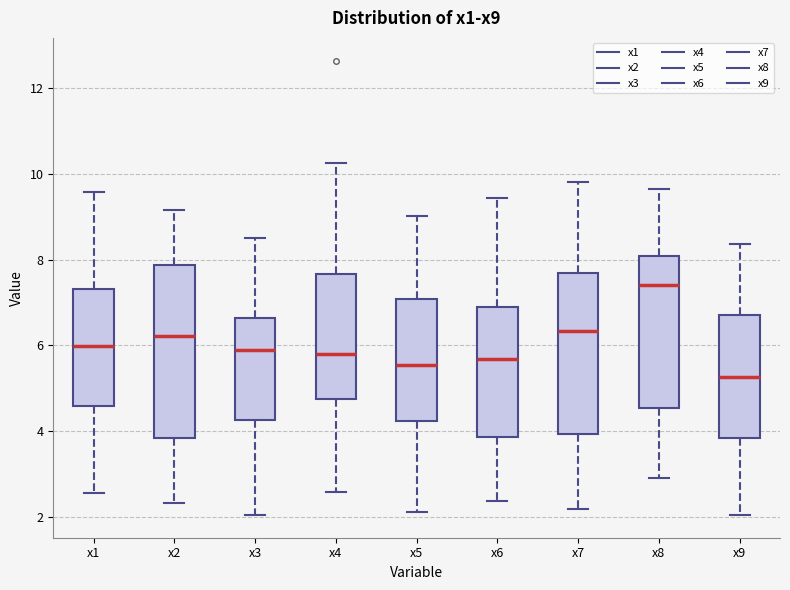

Reading left to right, read every box against the y-axis: the position of its median line, the range the box covers, and the ends of its whiskers. The values are not printed on the chart, so give them approximately, as read against the axis.

x1: median 6.0, box 4.6 to 7.4, whiskers 2.6 to 9.6
x2: median 6.2, box 3.8 to 7.8, whiskers 2.4 to 9.2
x3: median 5.8, box 4.2 to 6.6, whiskers 2.0 to 8.6
x4: median 5.8, box 4.8 to 7.6, whiskers 2.6 to 10.2
x5: median 5.6, box 4.2 to 7.0, whiskers 2.2 to 9.0
x6: median 5.6, box 3.8 to 7.0, whiskers 2.4 to 9.4
x7: median 6.4, box 4.0 to 7.6, whiskers 2.2 to 9.8
x8: median 7.4, box 4.6 to 8.0, whiskers 3.0 to 9.6
x9: median 5.2, box 3.8 to 6.8, whiskers 2.0 to 8.4